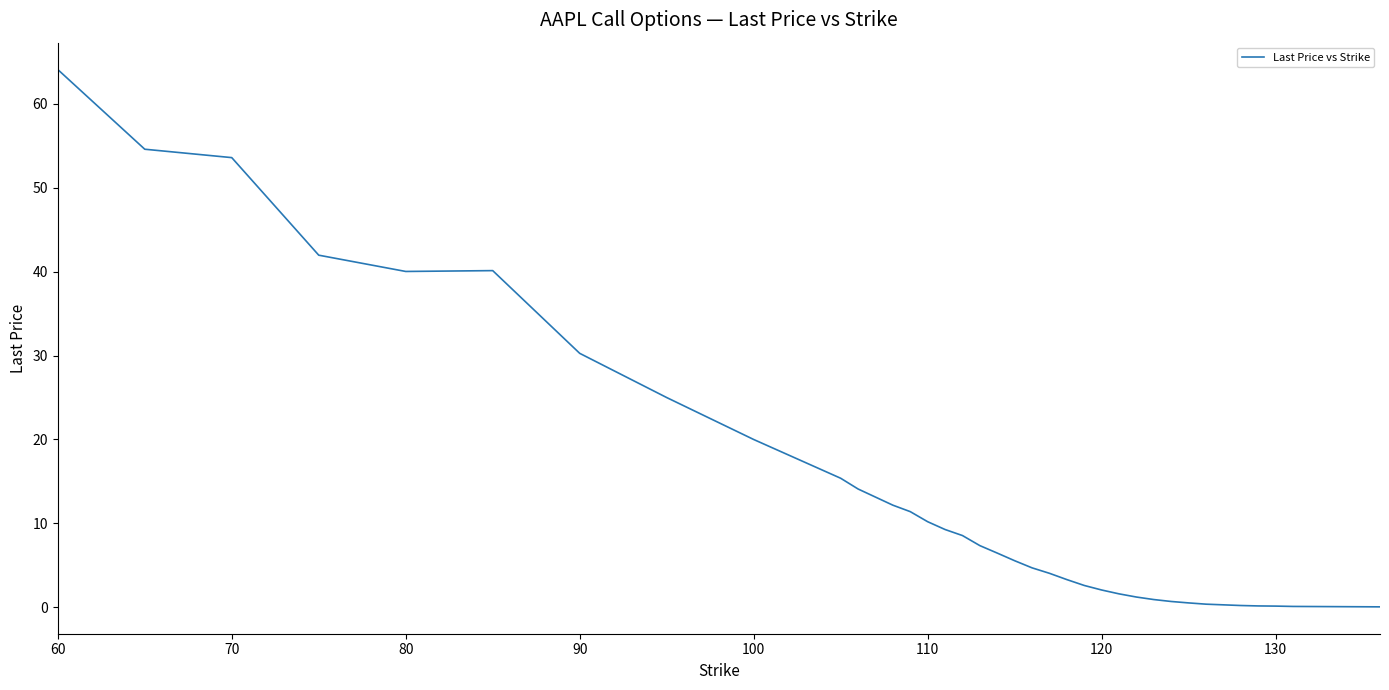

What is the maximum value shown in the chart?

64.1